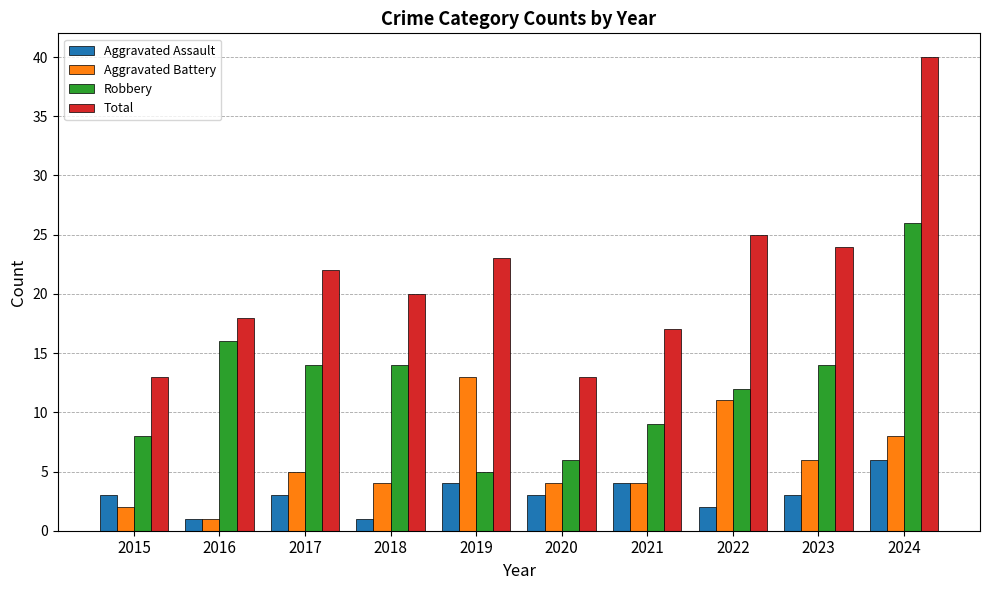

Are the bars horizontal?

No